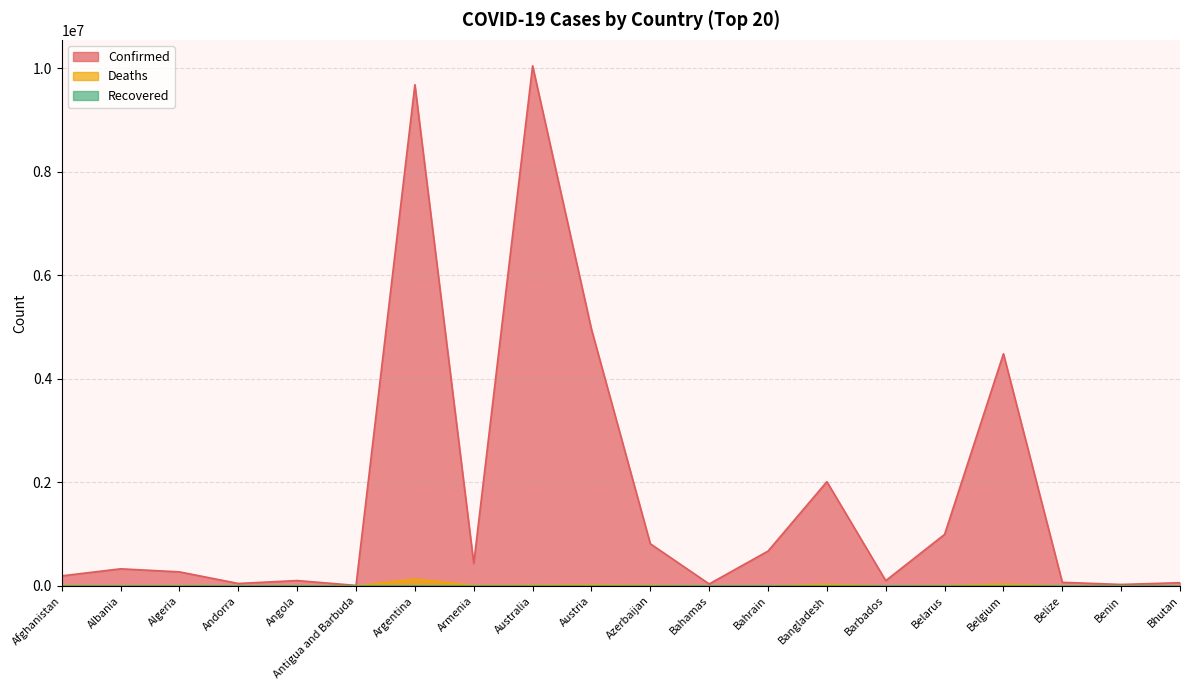

Where is the first local minimum for Deaths?

Albania